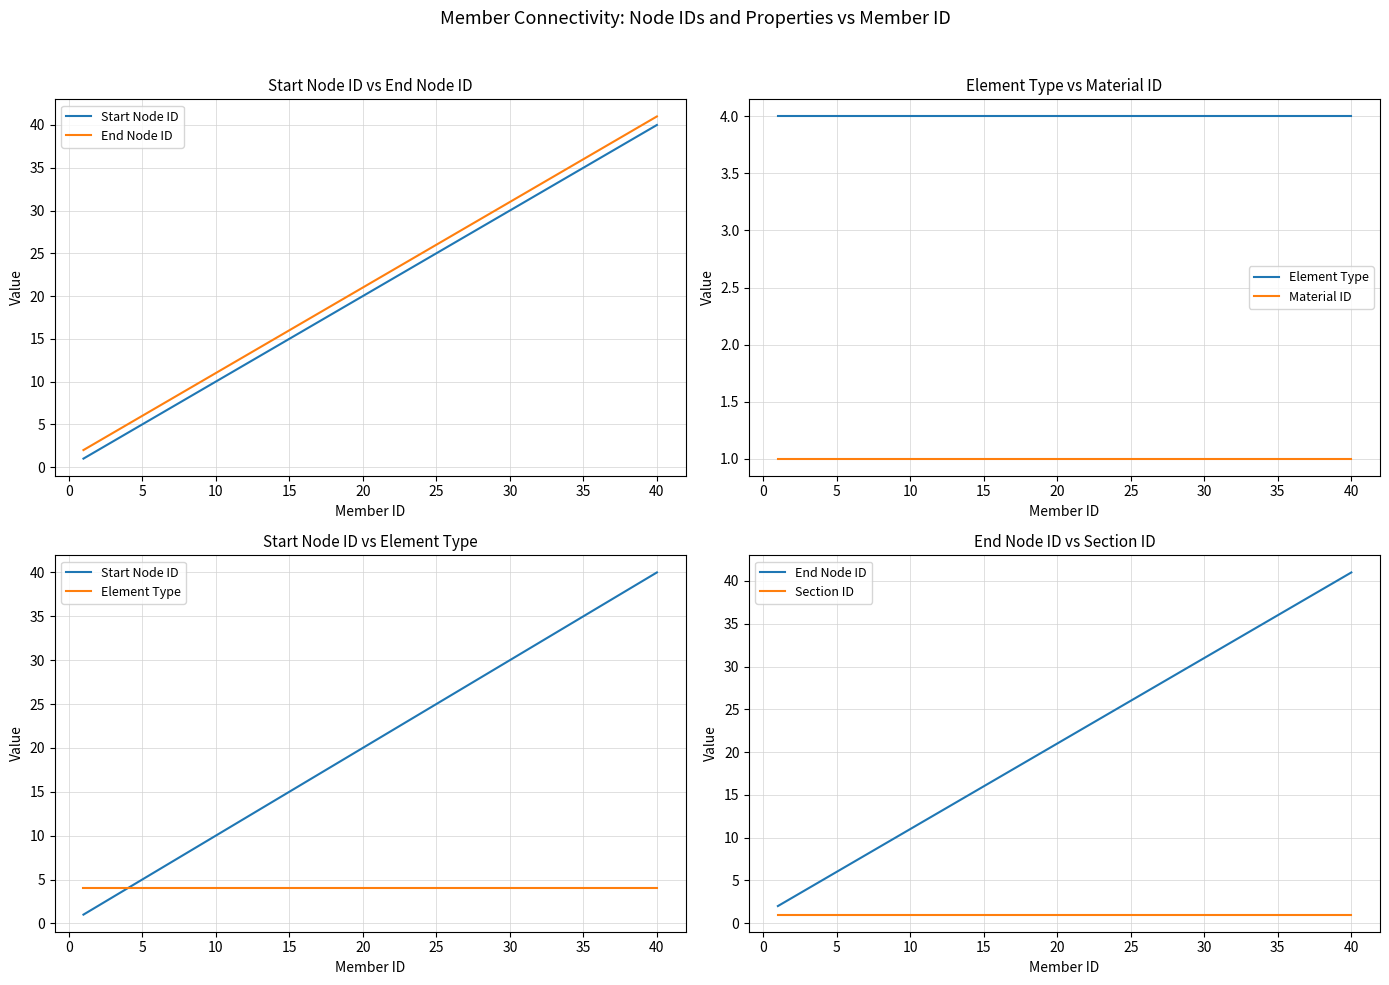

What is the average value of the End Node ID series?

22